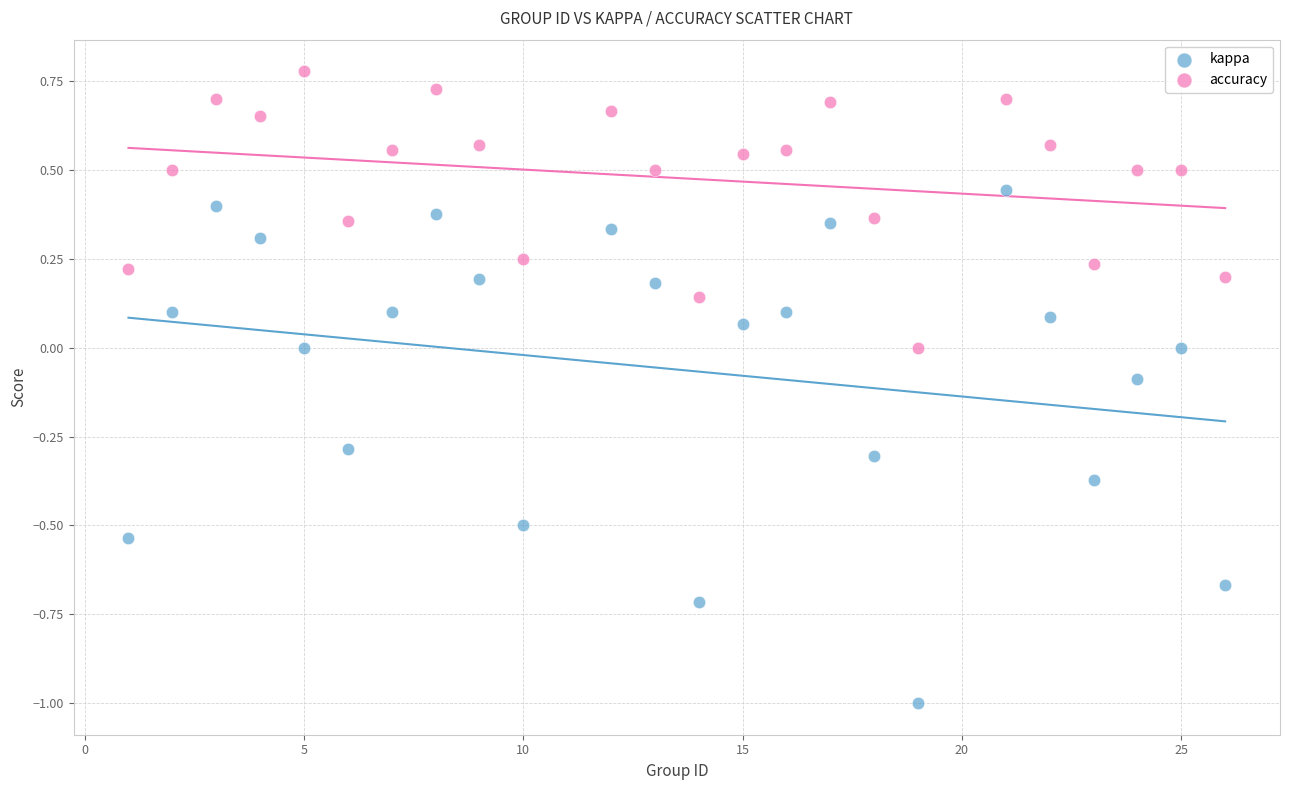

Across all data points, what is the range of Y values (max minus min)?

1.8